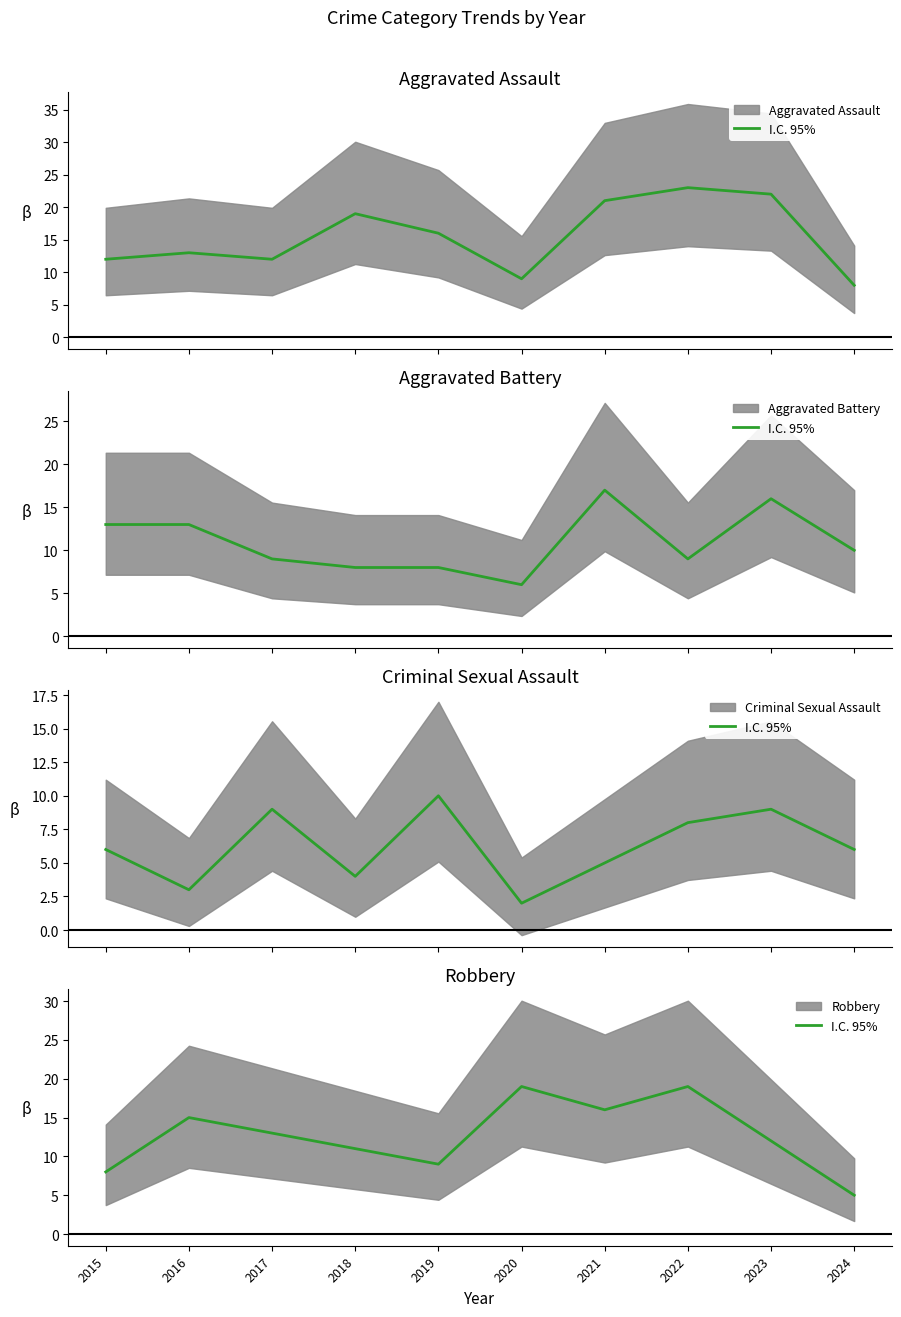

List the series in order of their overall mean, highest first.

Aggravated Assault, Robbery, Aggravated Battery, Criminal Sexual Assault